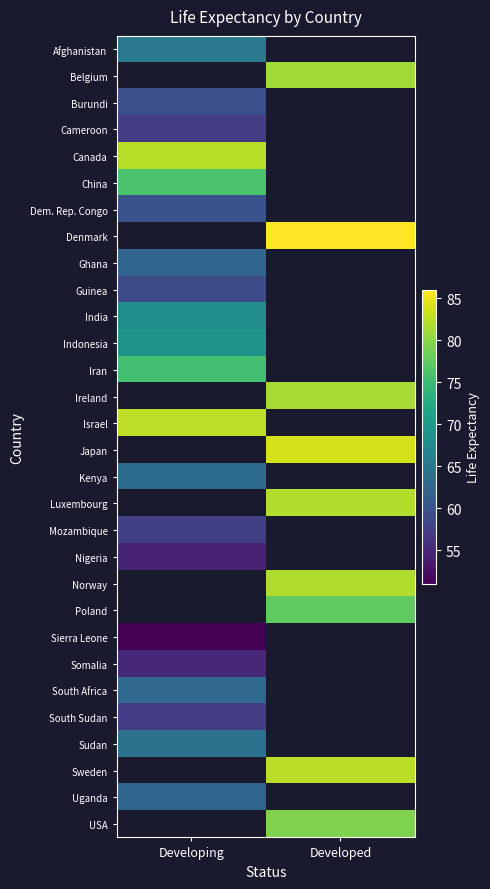

What is the maximum value for Kenya?

63.4